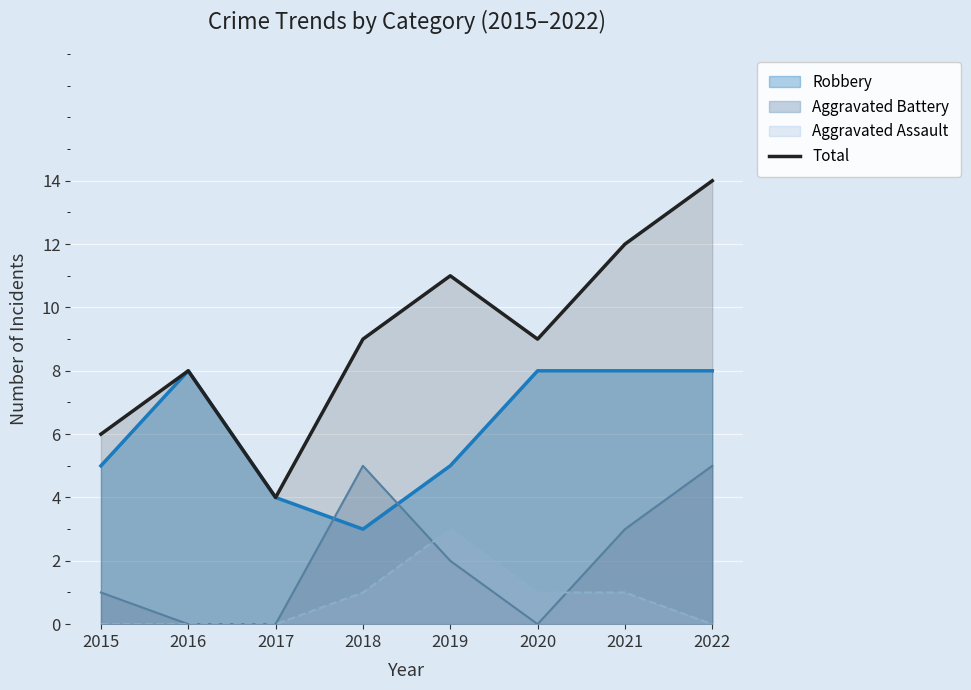

Where is the data nearest to the value 9?

2018